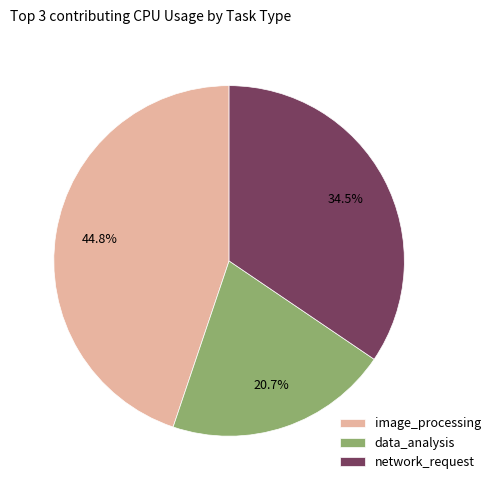

What is the ratio of the value at image_processing to the value at network_request?

1.3